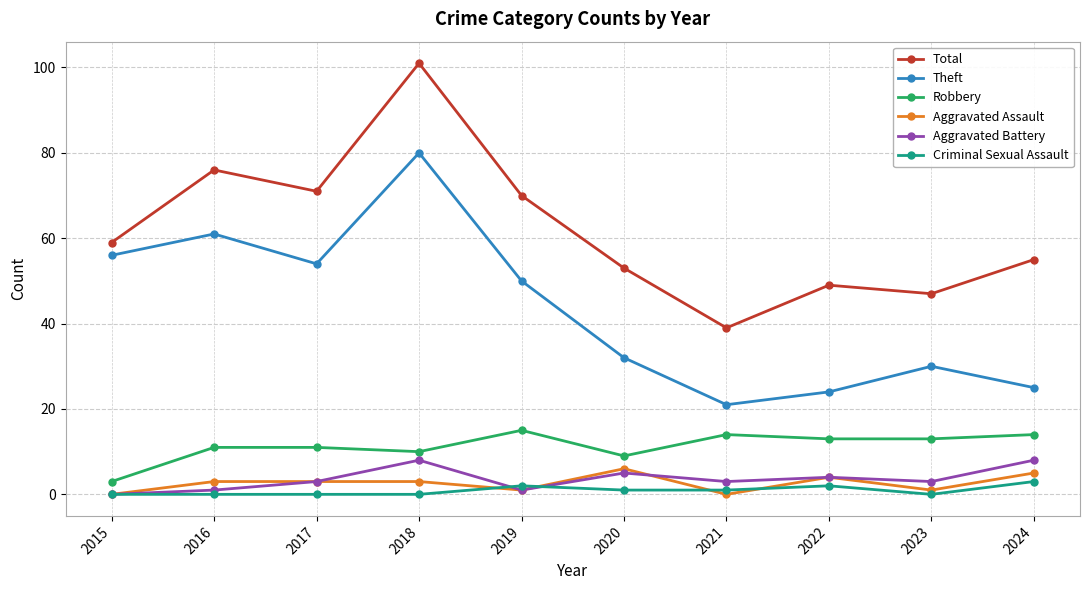

List the labels in order of Total value, smallest first.

2021, 2023, 2022, 2020, 2024, 2015, 2019, 2017, 2016, 2018